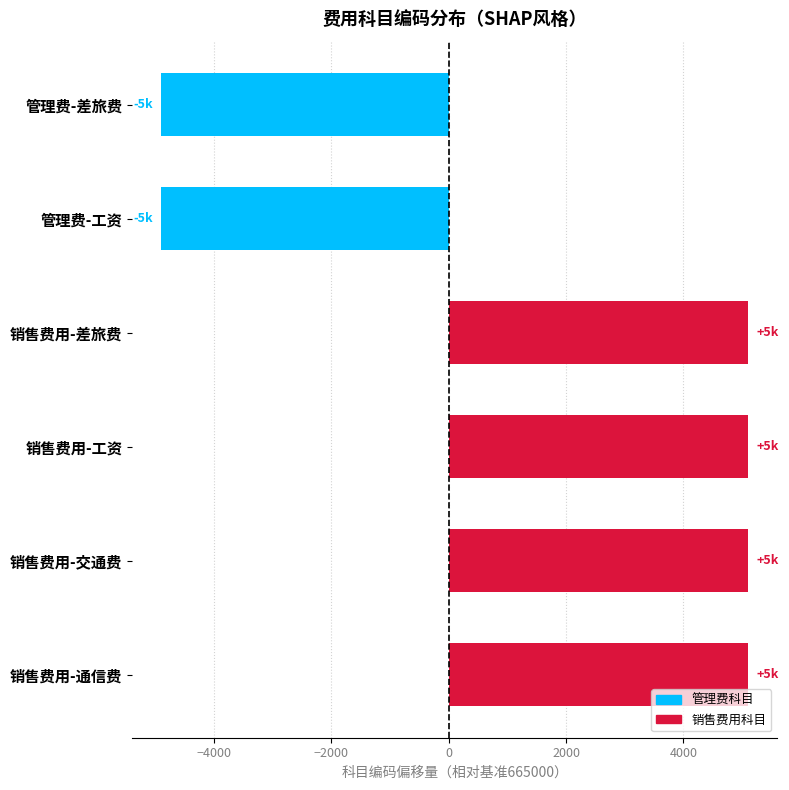

Rank the categories by value from lowest to highest.

管理费-差旅费, 管理费-工资, 销售费用-差旅费, 销售费用-工资, 销售费用-交通费, 销售费用-通信费